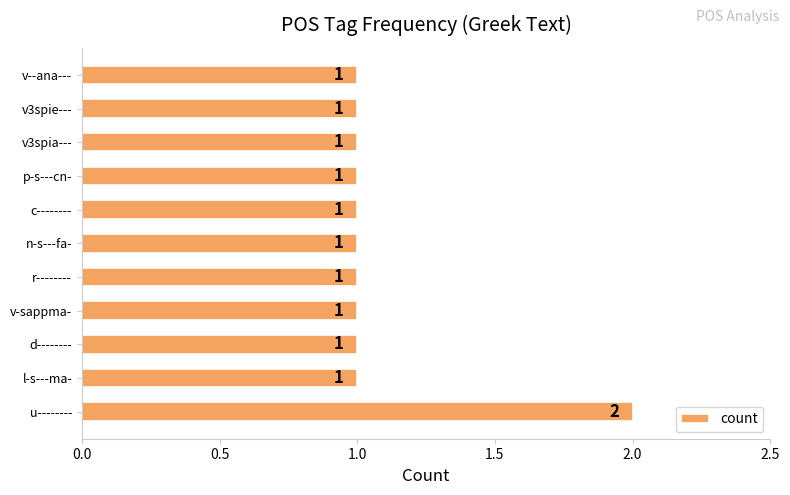

How many values are between 1 and 2?

11